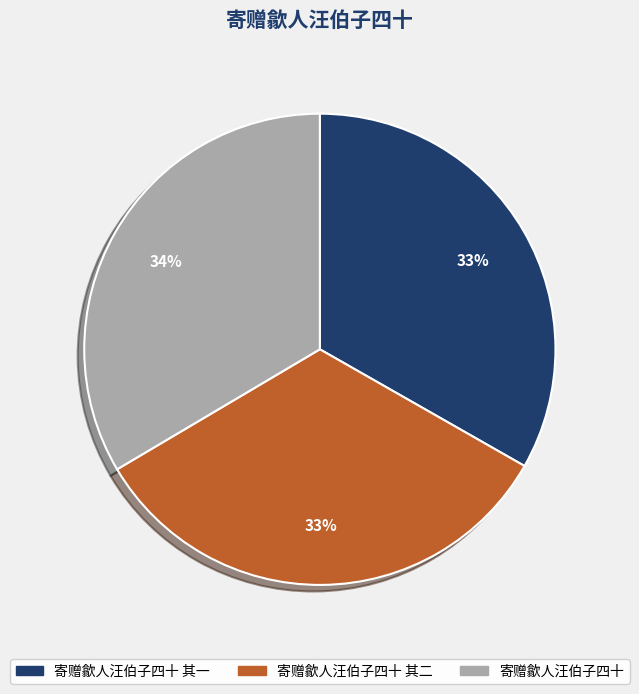

To the nearest percent, what is the average slice percentage?

33%